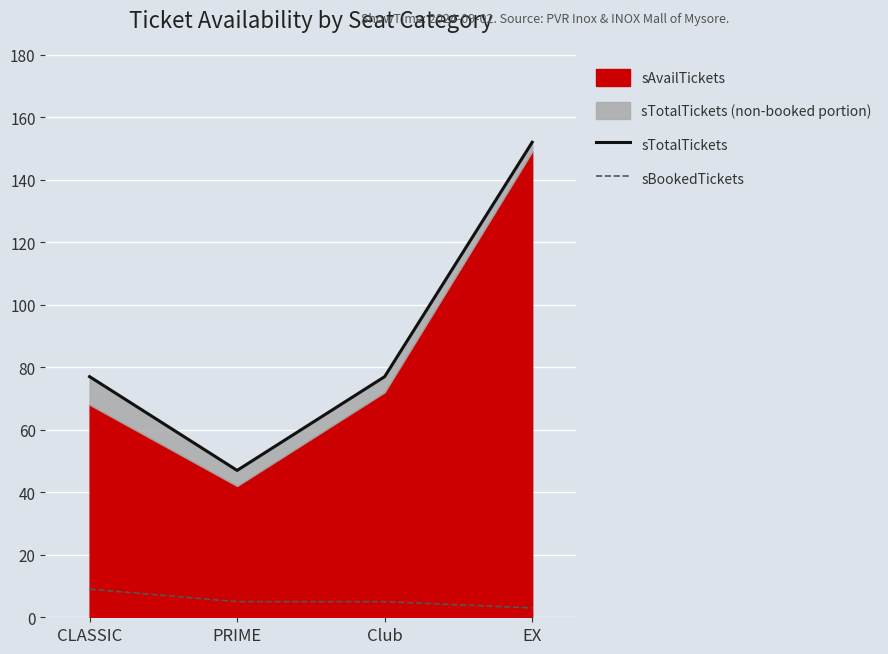

True or false: sTotalTickets and sBookedTickets cross at least once.

False